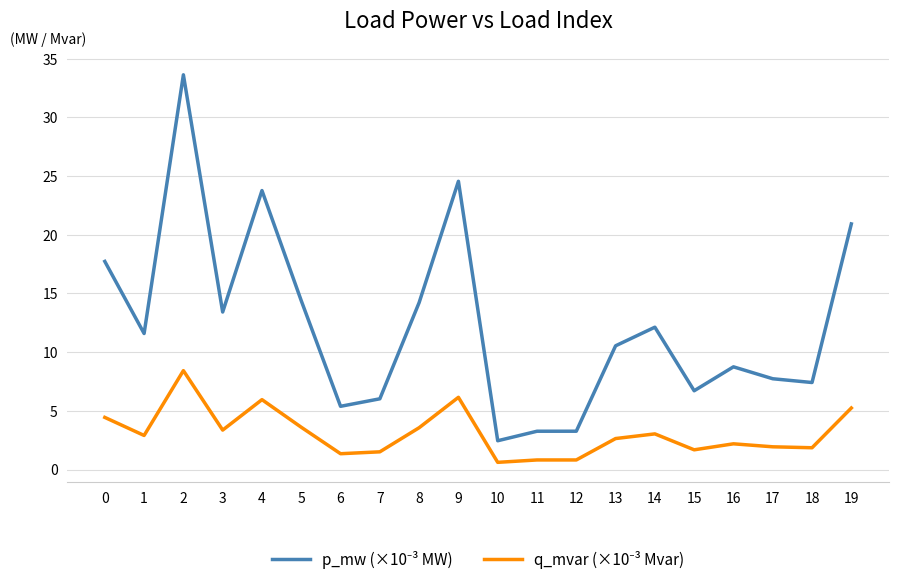

What is the difference between the highest and lowest values at 5?

10.8